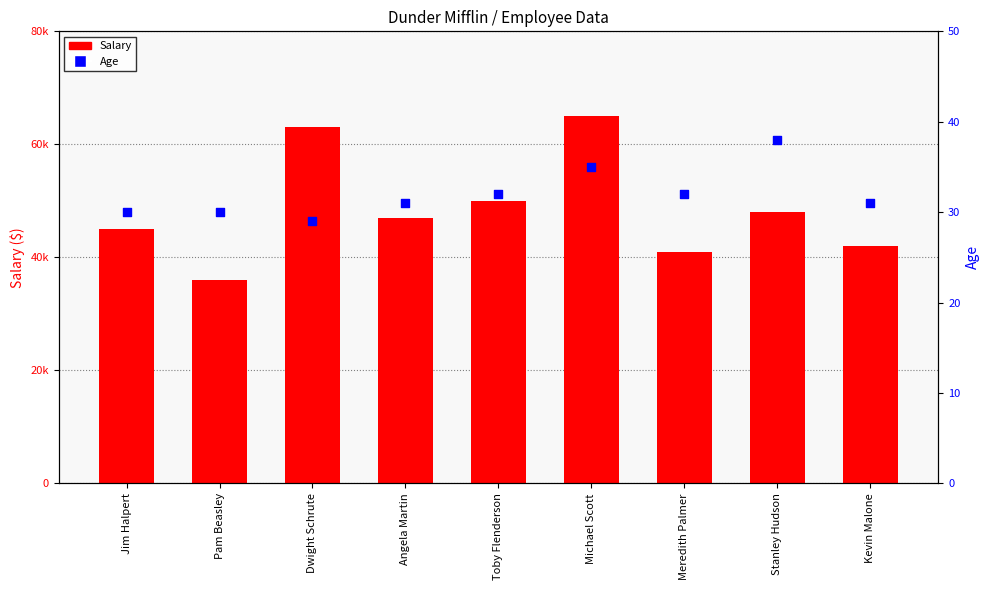

Is the value of Salary at Michael Scott greater than the value of Age at Kevin Malone?

Yes